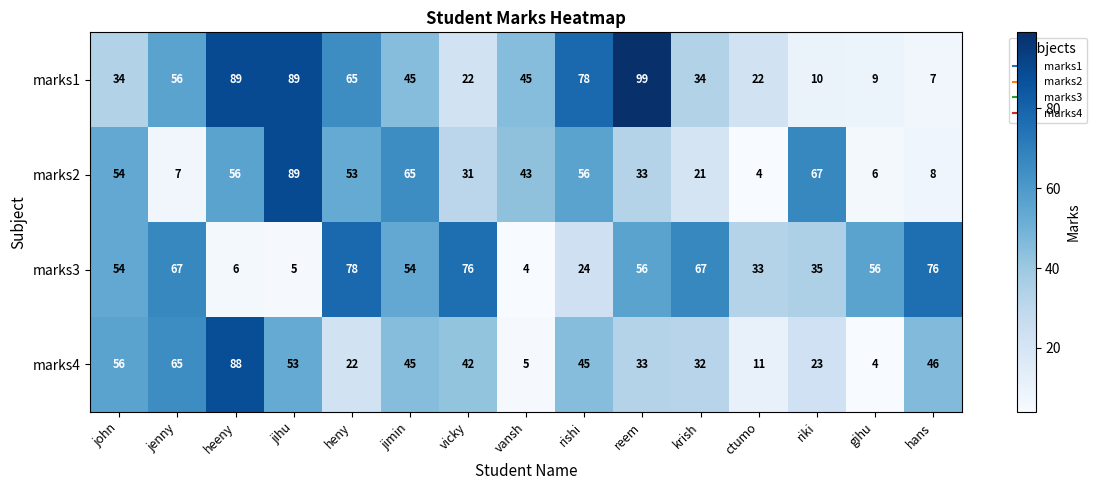

What is the difference between the second highest and second lowest values in the marks2 series?

61